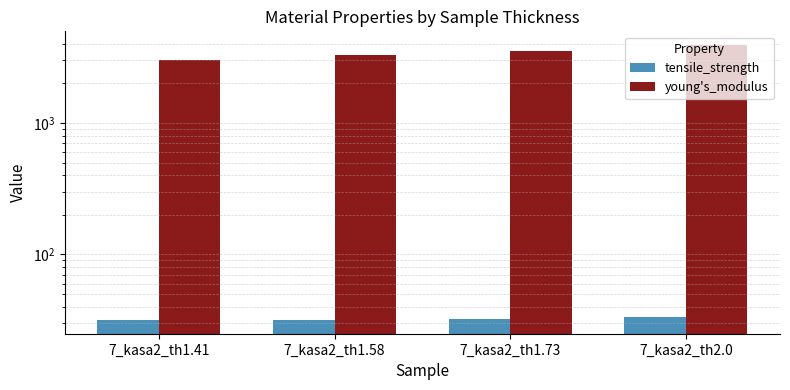

List the series in order of their peak value, highest first.

young's_modulus, tensile_strength